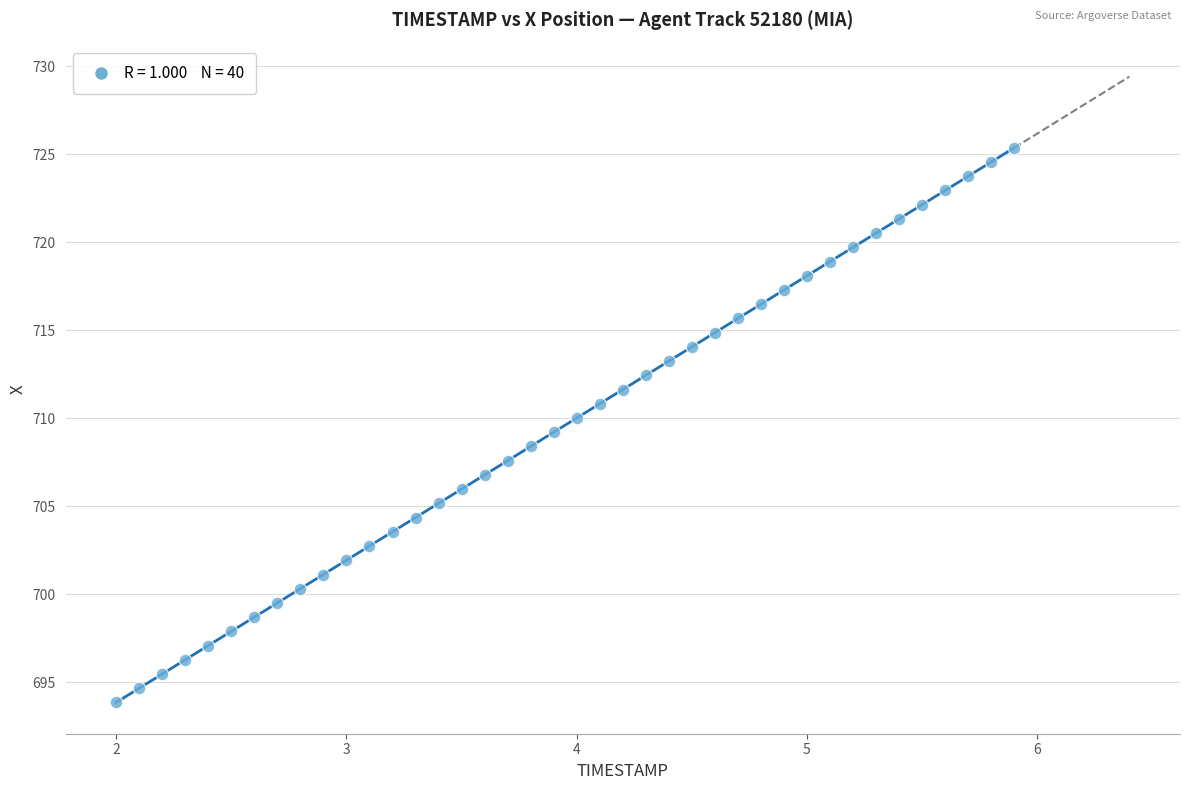

What is the range of X values (max minus min)?

3.9